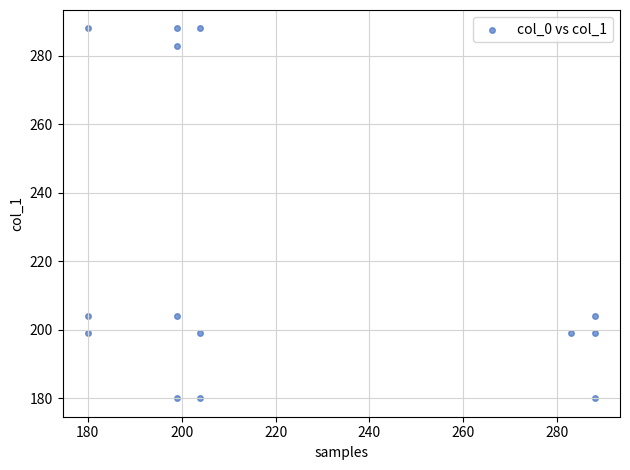

What is the range of Y values (max minus min)?

108